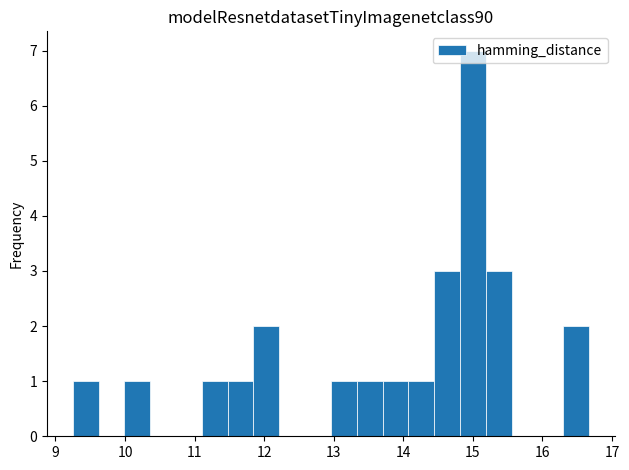

Read against the x-axis, roughly where is the centre of the tallest bar?

15.0